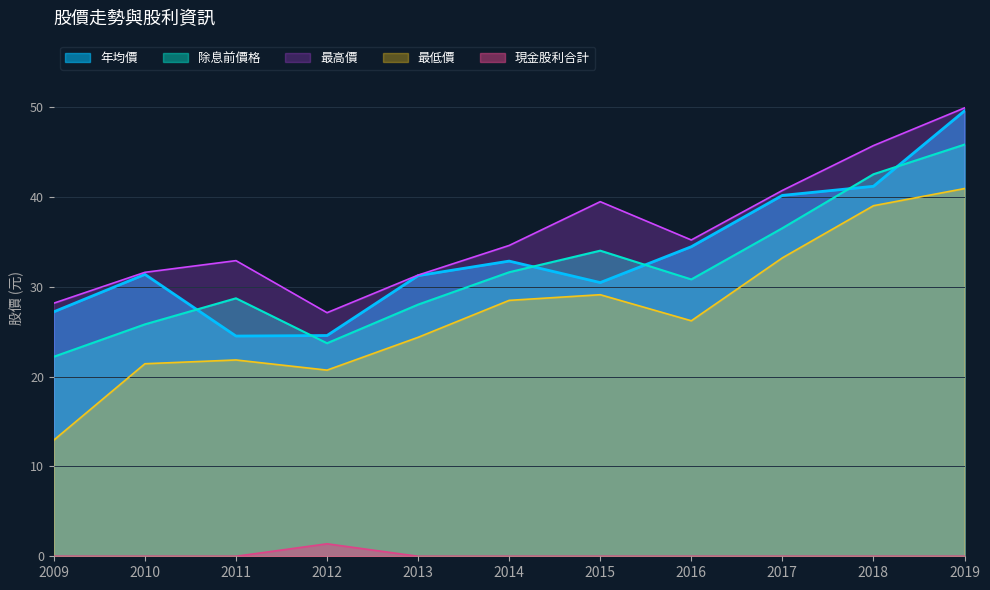

Reading left to right, list all the values displayed in this chart.

除息前價格: 22.2	25.8	28.7	23.7	28.0	31.6	34.0	30.8	36.5	42.5	45.8
年均價: 27.2	31.4	24.5	24.6	31.2	32.8	30.4	34.4	40.1	41.2	49.5
最高價: 28.2	31.6	32.9	27.1	31.3	34.6	39.5	35.2	40.7	45.7	49.9
最低價: 12.9	21.4	21.8	20.7	24.4	28.5	29.1	26.2	33.2	39.0	40.9
現金股利合計: 0.0	0.0	0.0	1.4	0.0	0.0	0.0	0.0	0.0	0.0	0.0